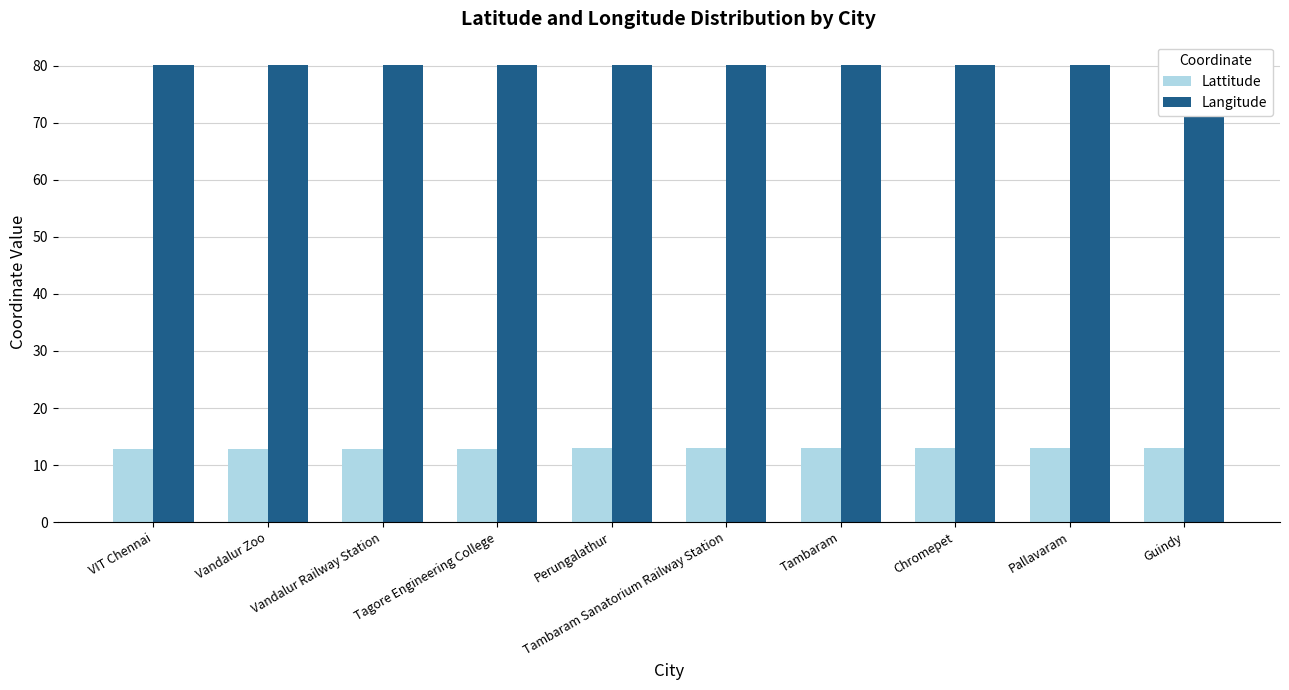

Reading left to right, list all the values displayed in this chart.

Lattitude: VIT Chennai=12.9	Vandalur Zoo=12.9	Vandalur Railway Station=12.9	Tagore Engineering College=12.9	Perungalathur=12.9	Tambaram Sanatorium Railway Station=12.9	Tambaram=12.9	Chromepet=12.9	Pallavaram=13.0	Guindy=13.0
Langitude: VIT Chennai=80.1	Vandalur Zoo=80.1	Vandalur Railway Station=80.1	Tagore Engineering College=80.1	Perungalathur=80.1	Tambaram Sanatorium Railway Station=80.1	Tambaram=80.1	Chromepet=80.1	Pallavaram=80.2	Guindy=80.2